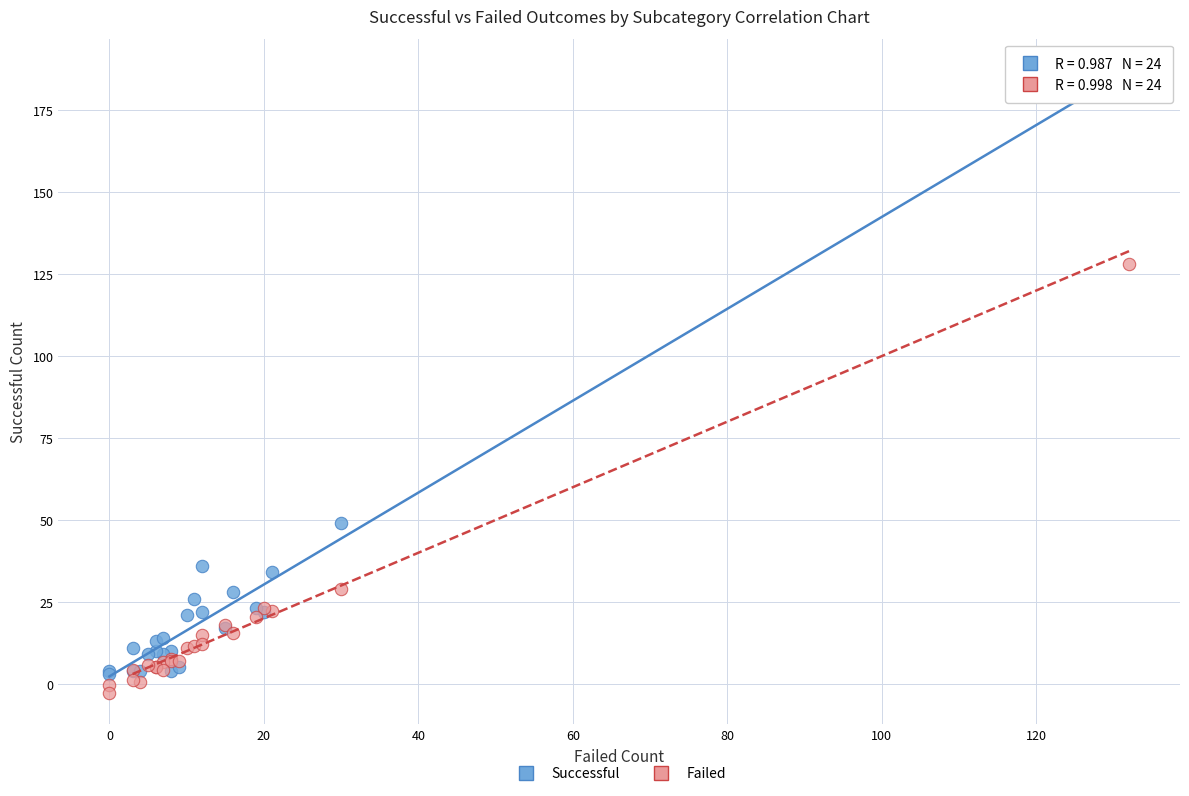

Across all series, what Y value is closest to 92?

128.2